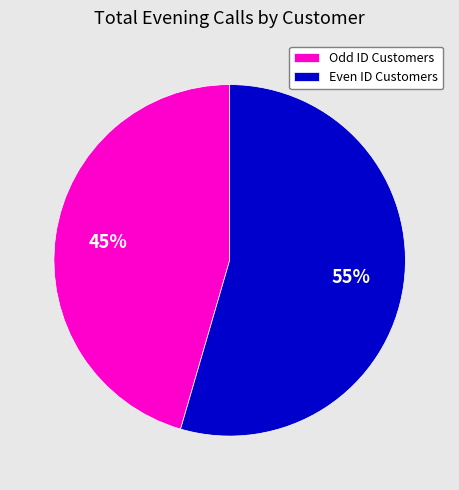

Approximately how many times larger is the value at Even ID Customers compared to Odd ID Customers?

1.2